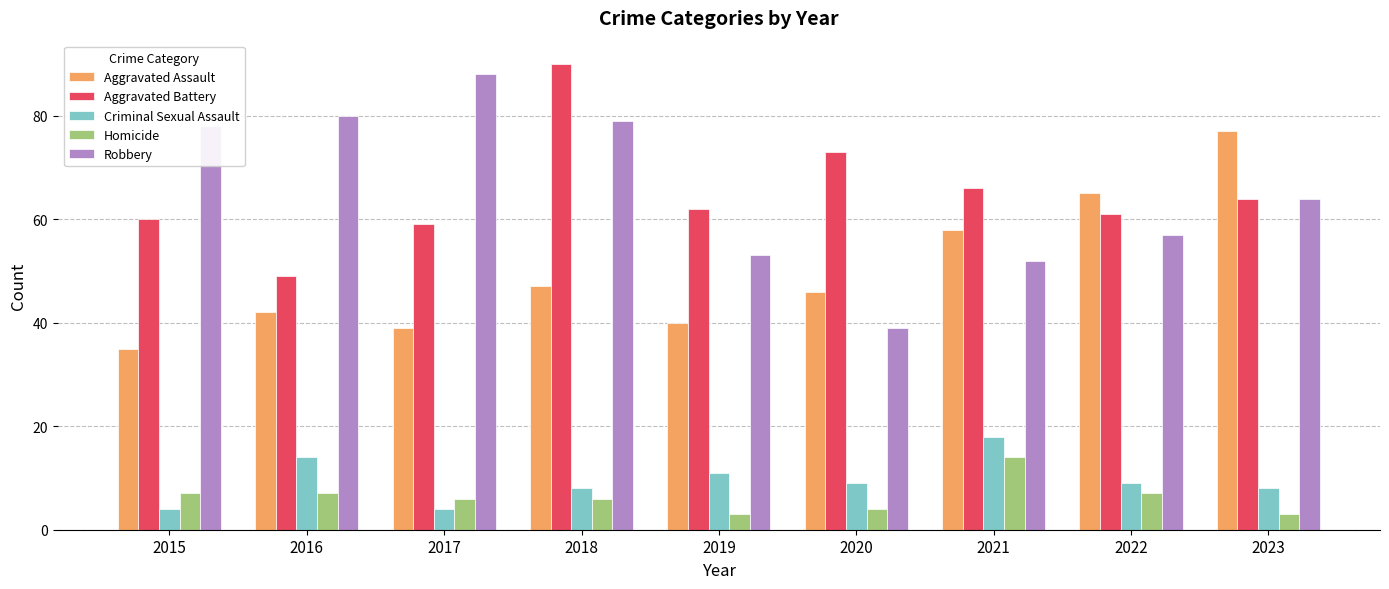

Rank the series by their maximum value, from highest to lowest.

Aggravated Battery, Robbery, Aggravated Assault, Criminal Sexual Assault, Homicide